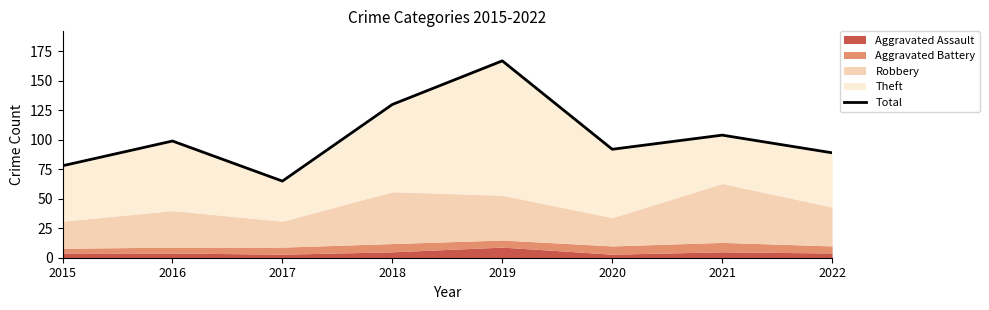

How many points are lower than both their immediate neighbors (excluding endpoints)?

2